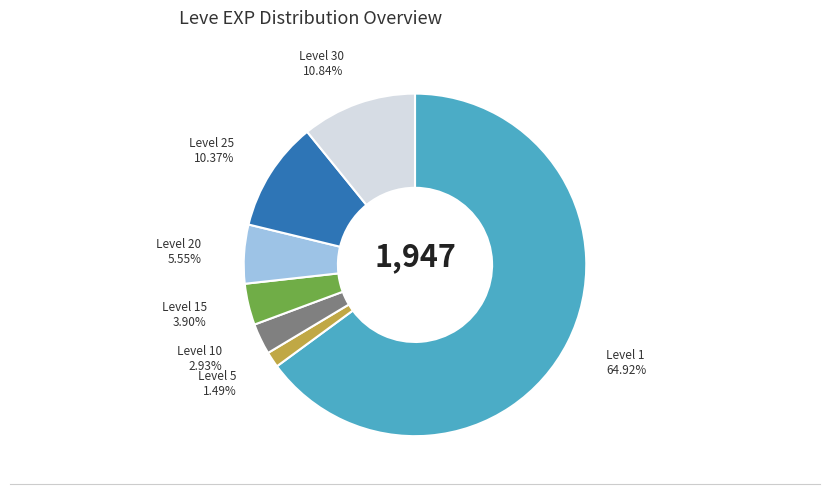

Is there any slice that represents more than half of the pie?

Yes